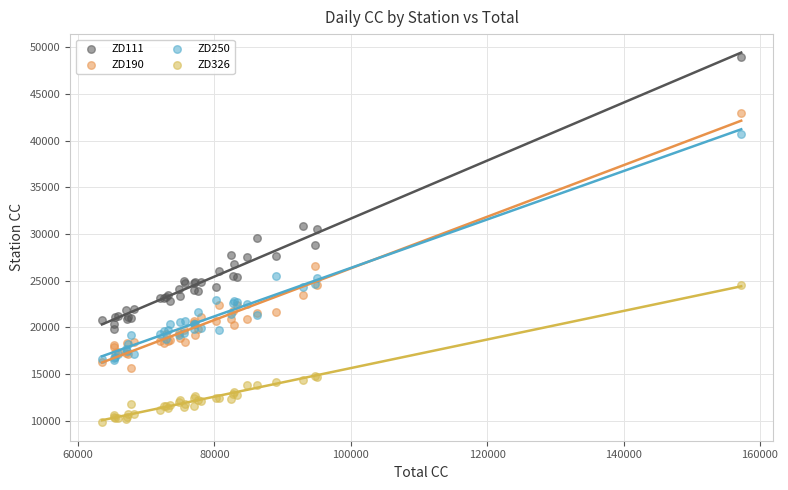

Which series reaches the maximum Y coordinate?

ZD111